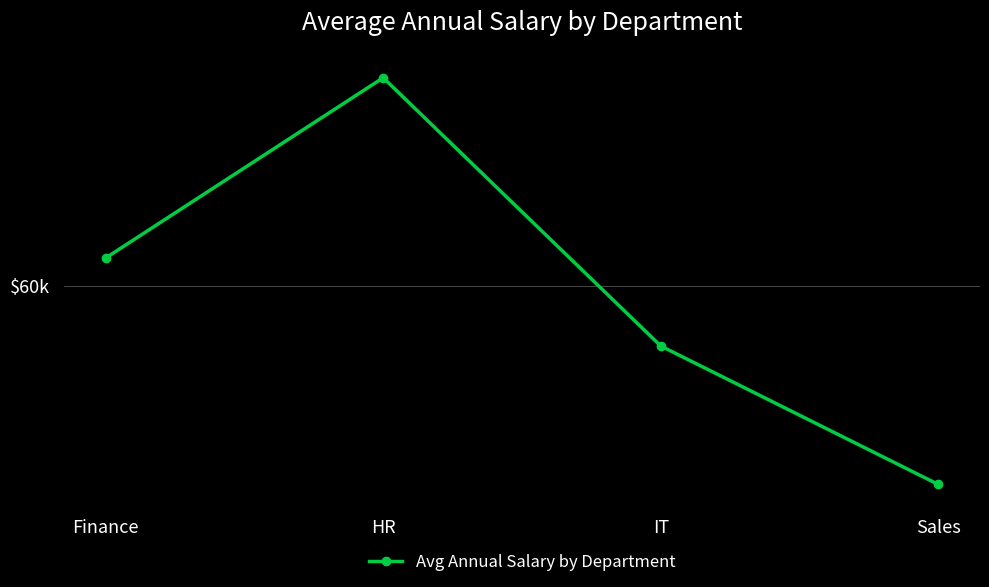

Is this an area chart (filled region under the line)?

No